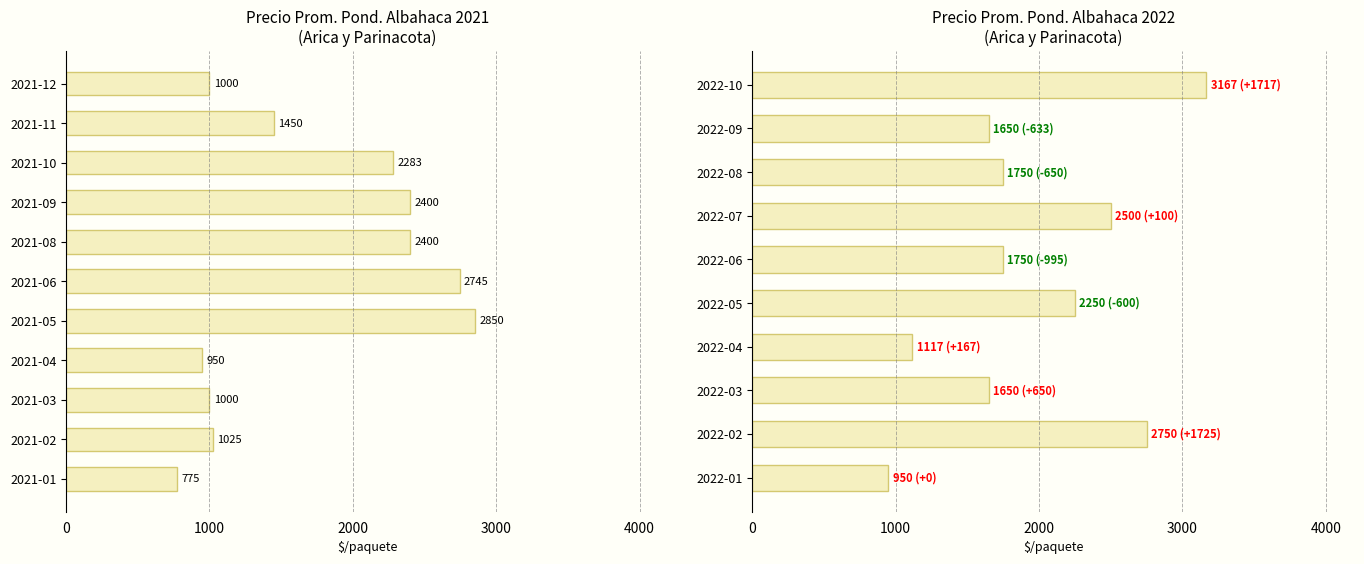

True or false: the data shows 3167 at 2022-10.

True